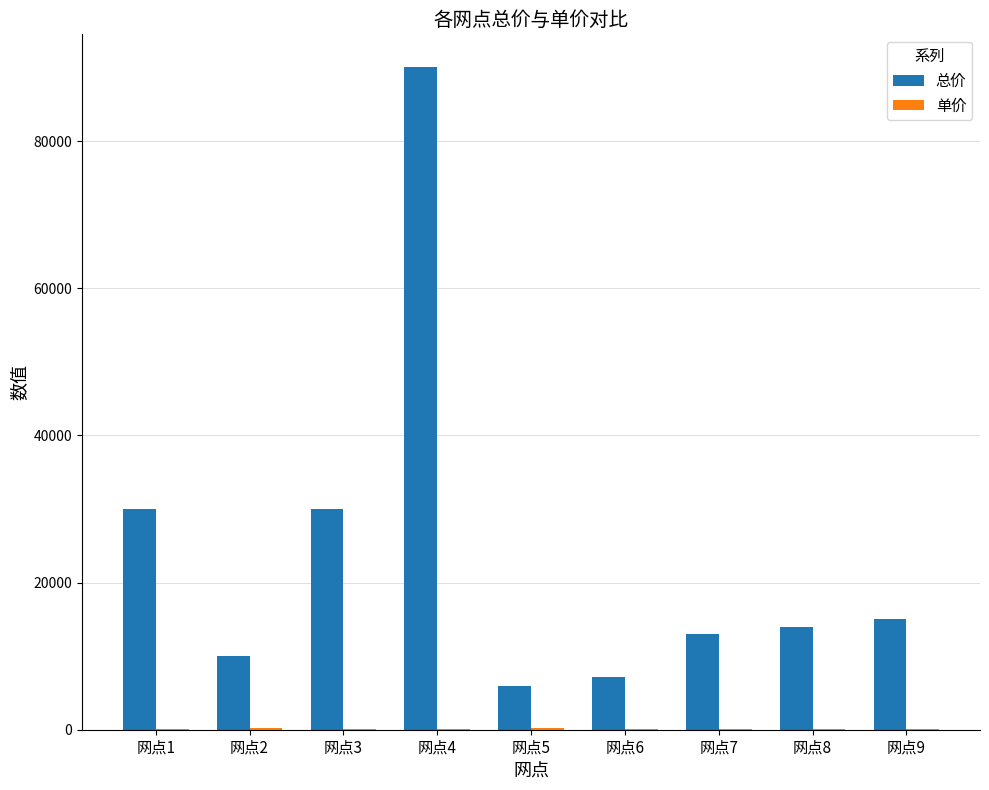

Which category has the highest value across all series?

网点4